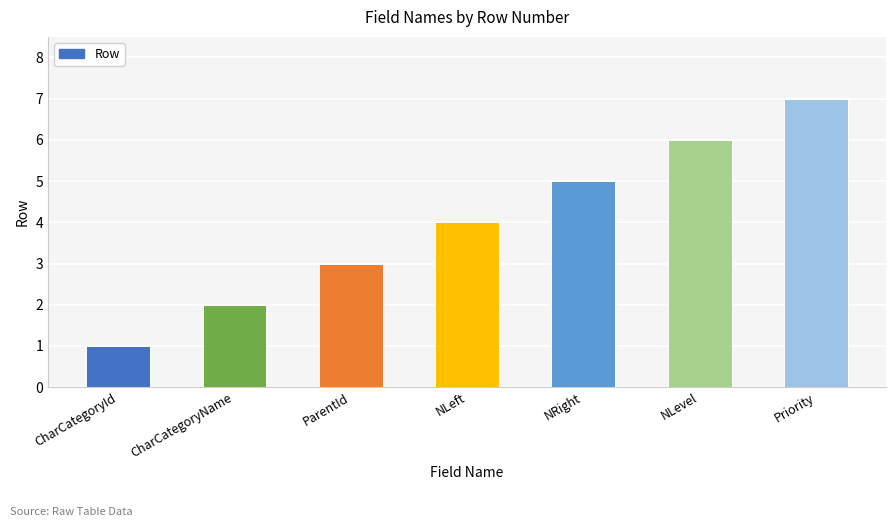

List the labels in order of value, smallest first.

CharCategoryId, CharCategoryName, ParentId, NLeft, NRight, NLevel, Priority